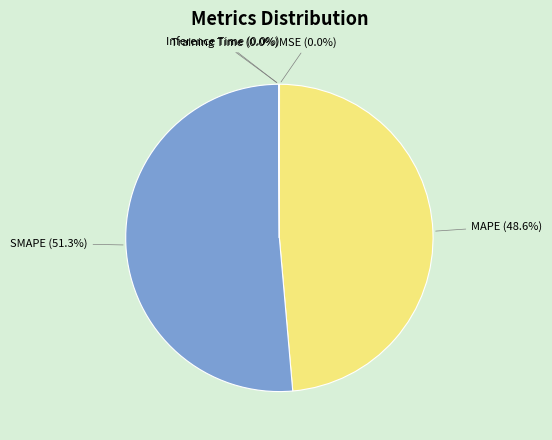

To the nearest percent, what is the average slice percentage?

20%